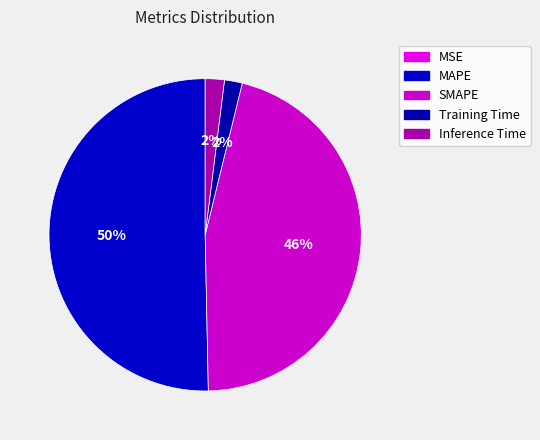

Is it true that Inference Time is 1% of the pie?

False